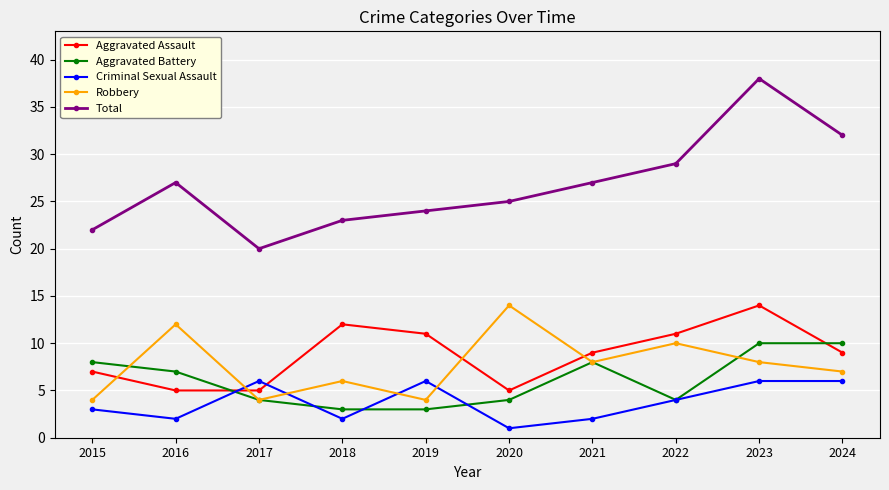

Which series changed the most between 2022 and 2024?

Aggravated Battery